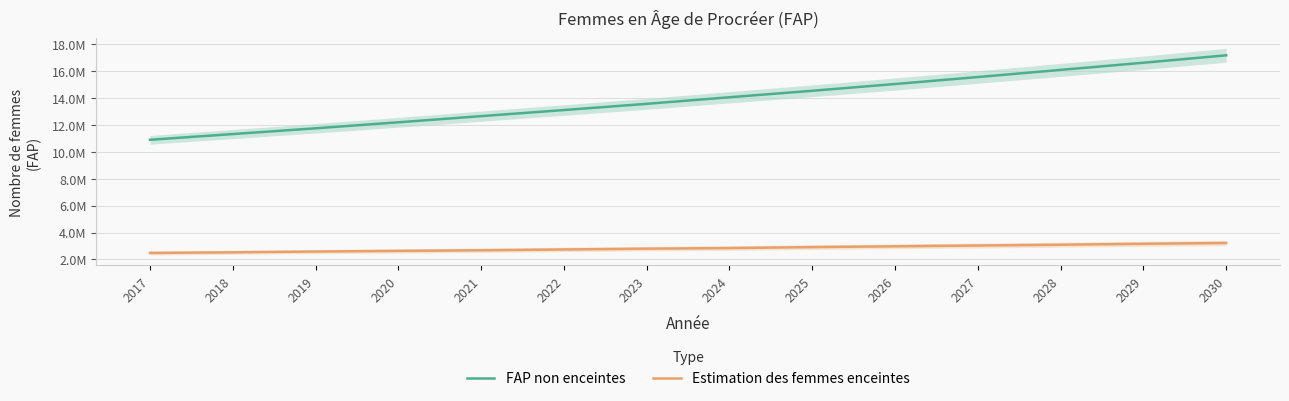

What are all the series names shown in the legend?

FAP non enceintes, Estimation des femmes enceintes